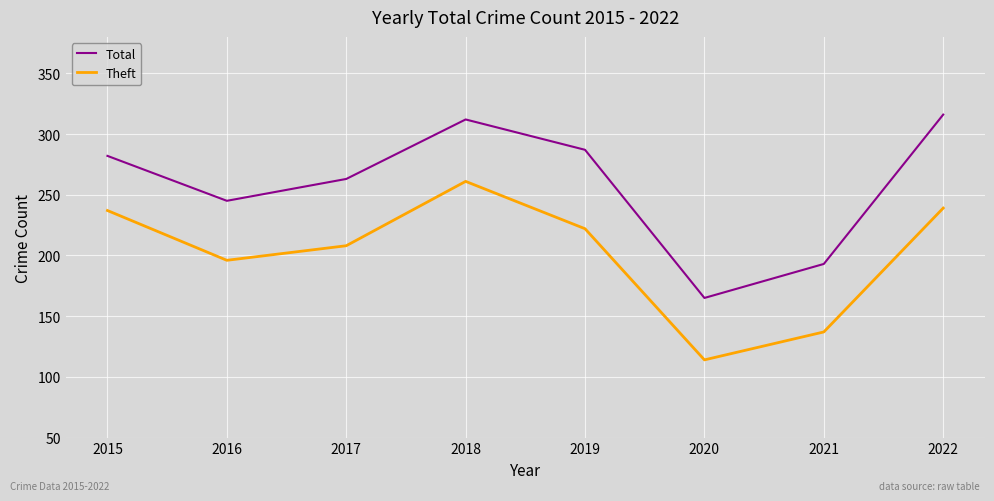

At which category does Theft reach its first local peak?

2018